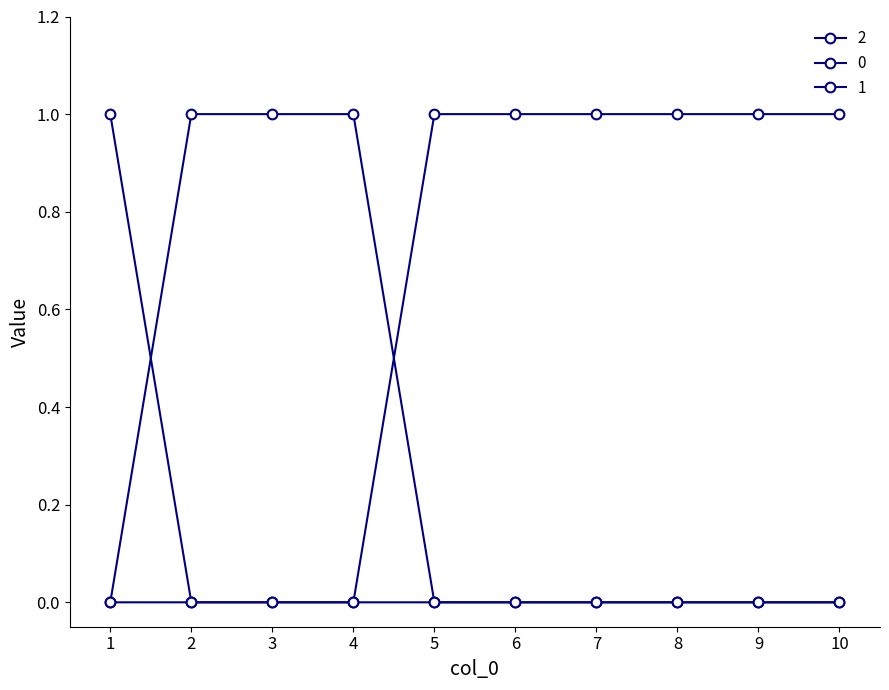

Is it true that 2 equals 1 at 9?

True